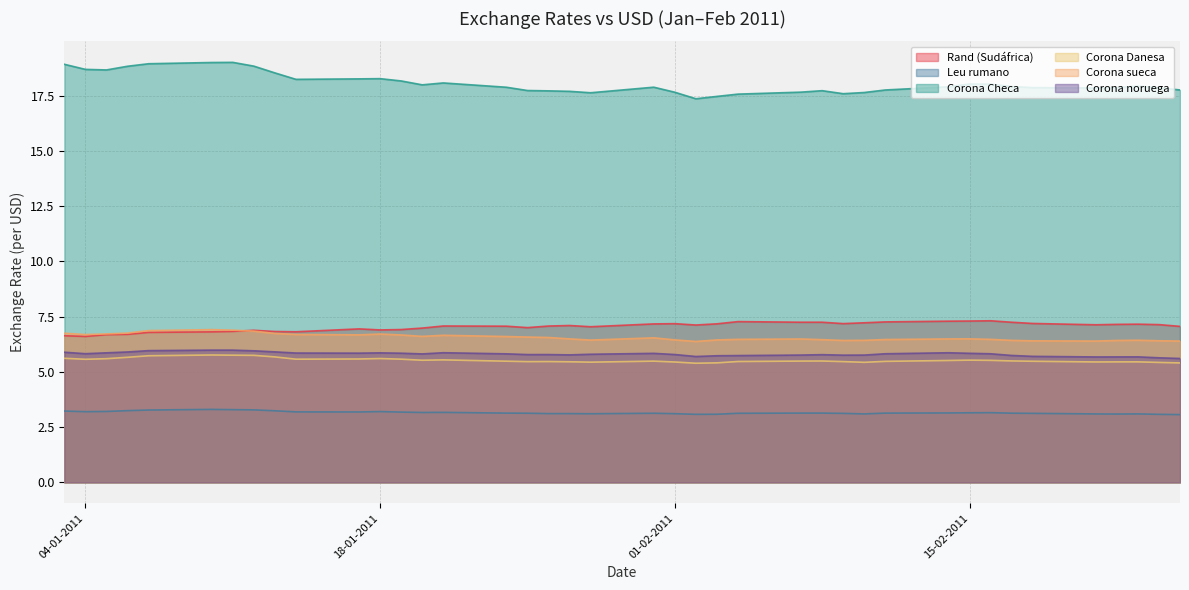

What is the sum of all Corona sueca values?

262.6